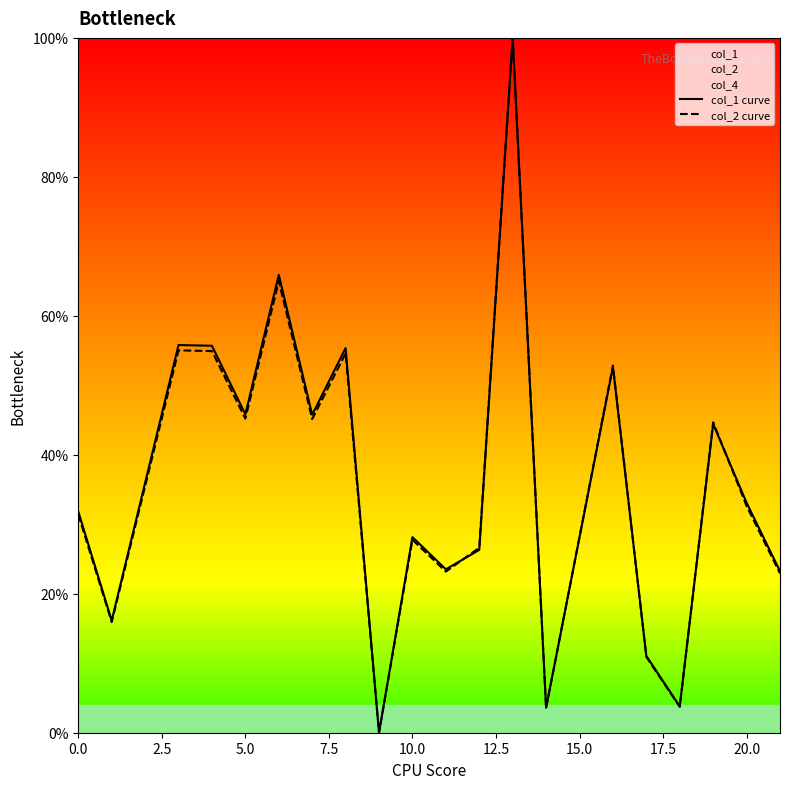

How many data points in col_1 curve are above 33?

10